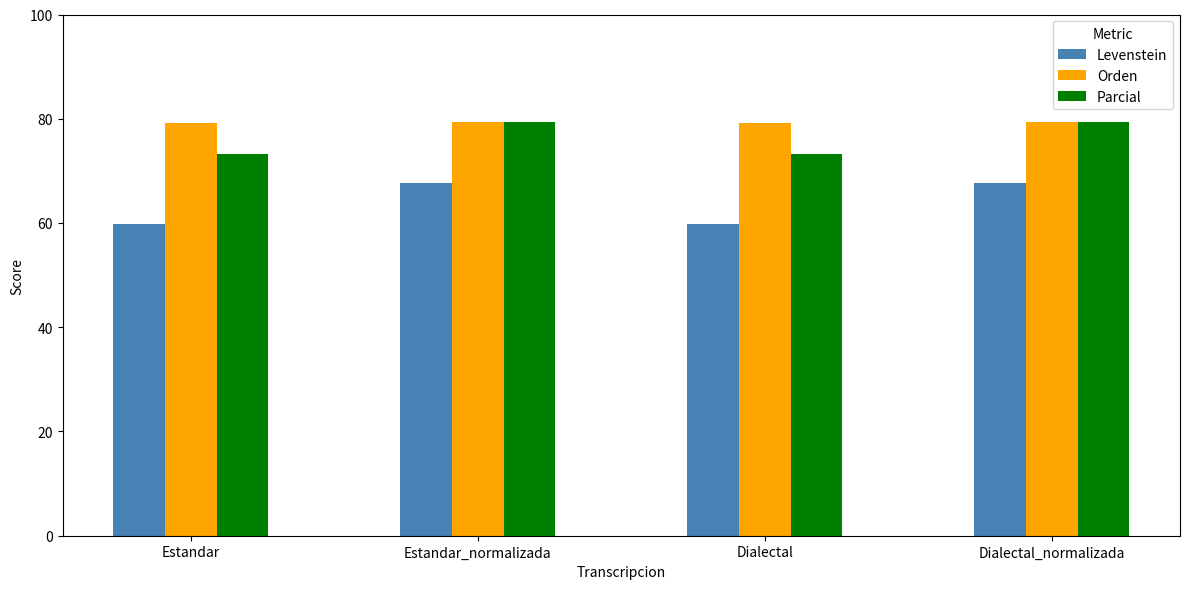

What is the label of the 3rd bar from the right?

Estandar_normalizada